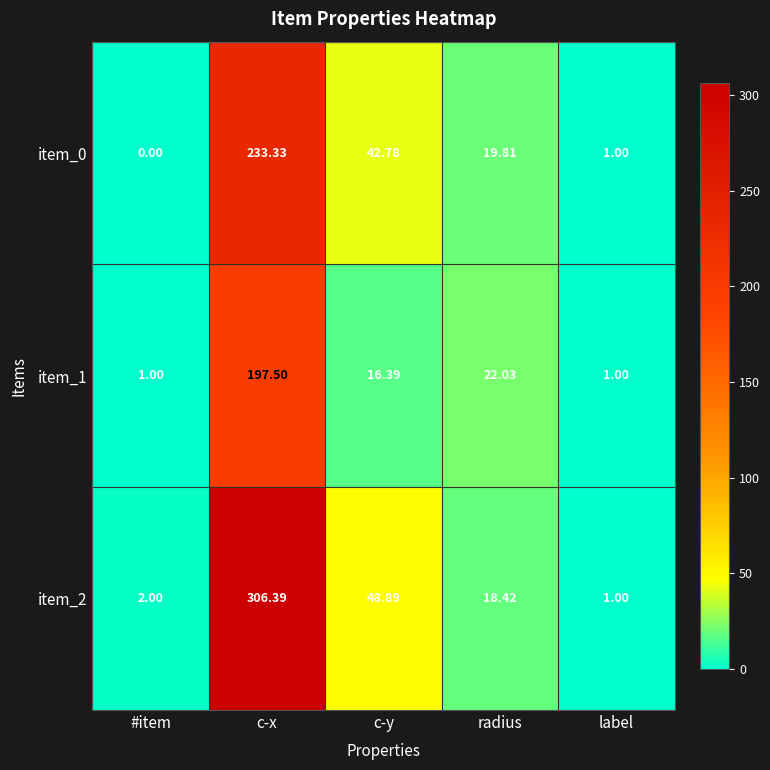

Between #item and c-x, which series saw the biggest shift?

item_2